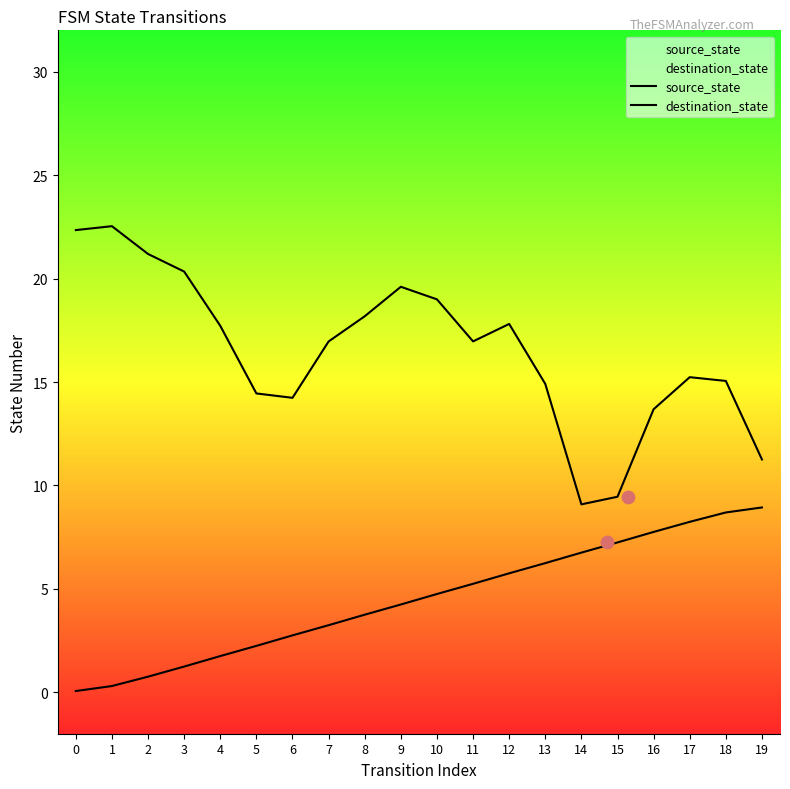

Is the value of destination_state at 10 greater than the value of source_state at 10?

Yes